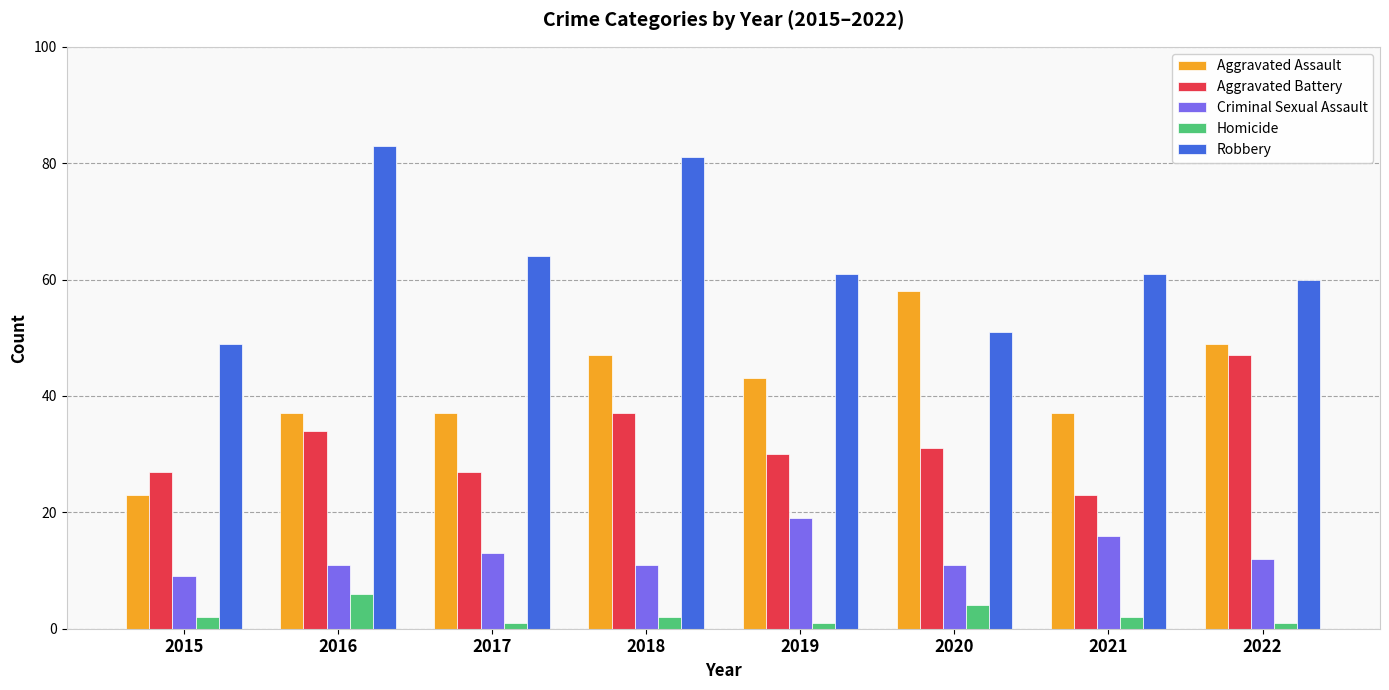

At which category is the sum across all series the highest?

2018